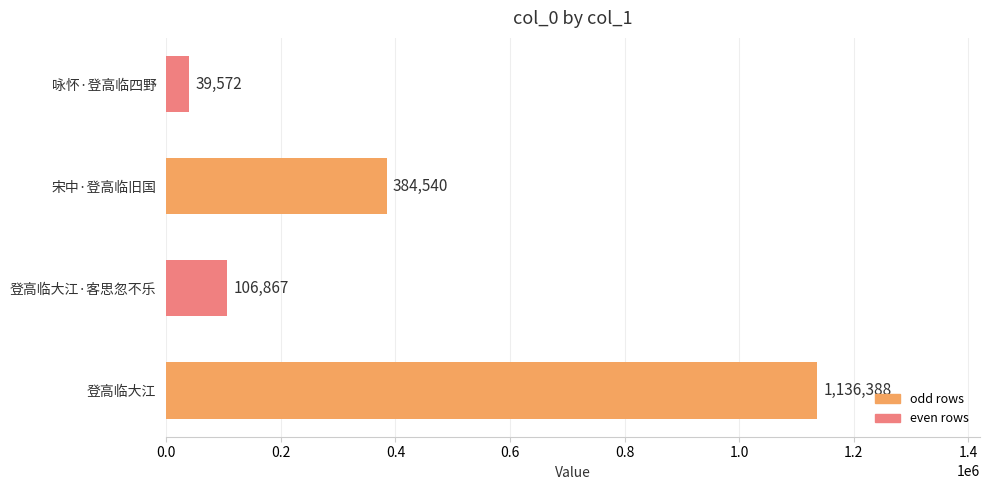

List the labels in order of value, largest first.

登高临大江, 宋中·登高临旧国, 登高临大江·客思忽不乐, 咏怀·登高临四野